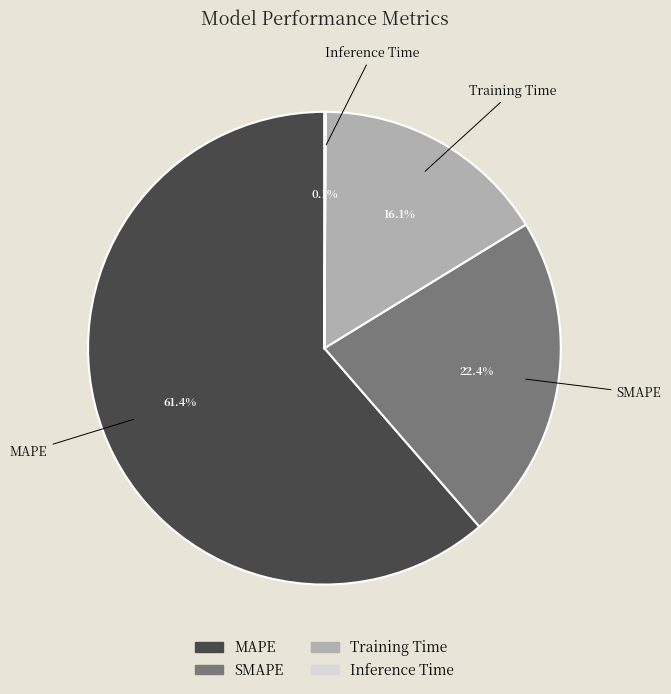

To the nearest percent, what is the average slice percentage?

25%